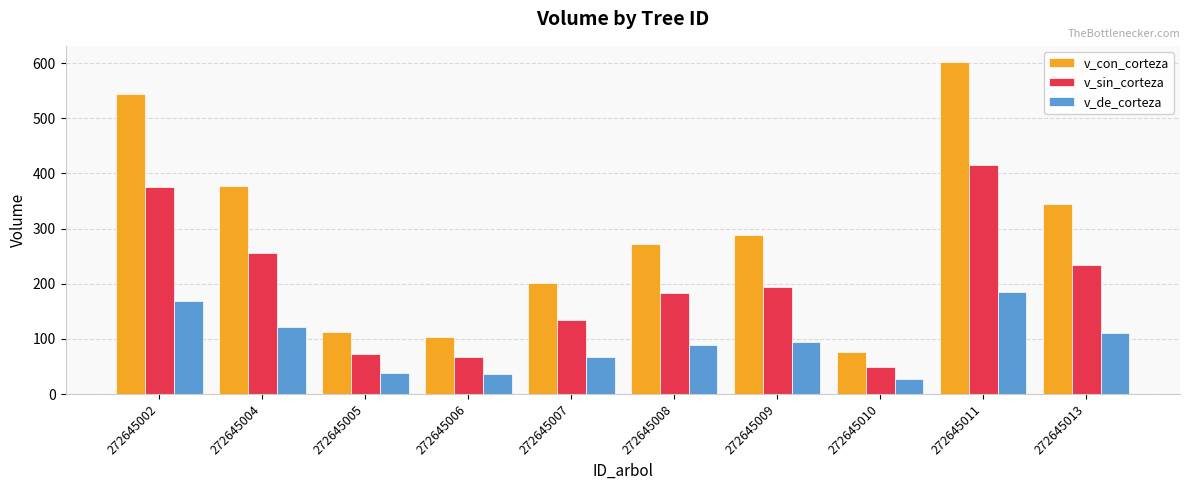

List the series in order of their peak value, highest first.

v_con_corteza, v_sin_corteza, v_de_corteza